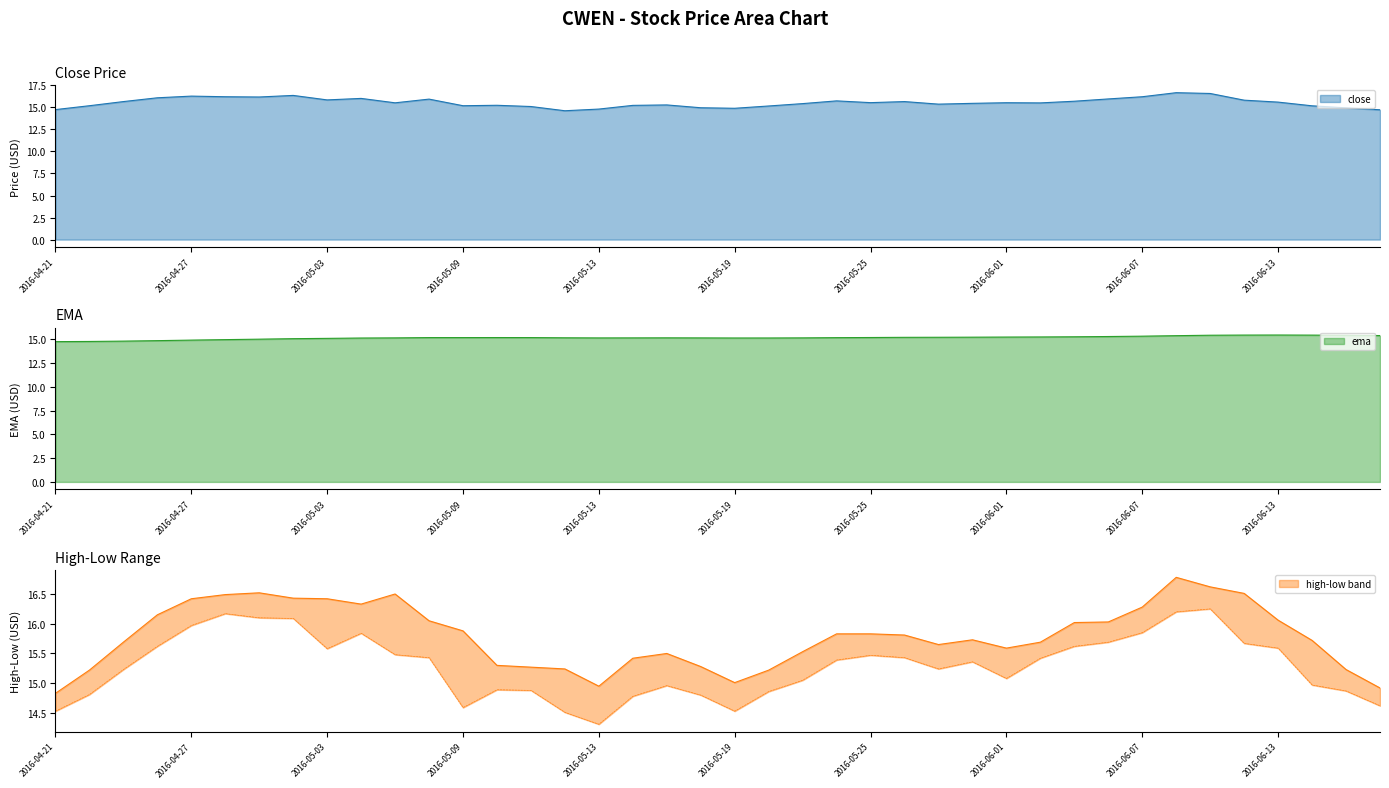

How many interior local valleys does the ema series have?

2